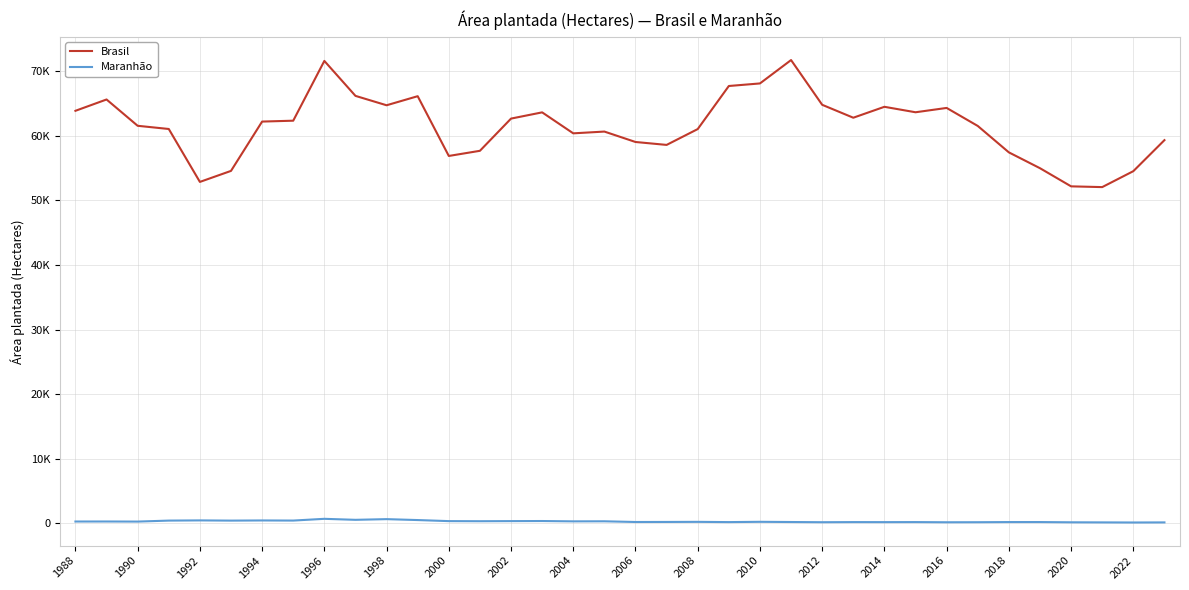

Is this an area chart (filled region under the line)?

No